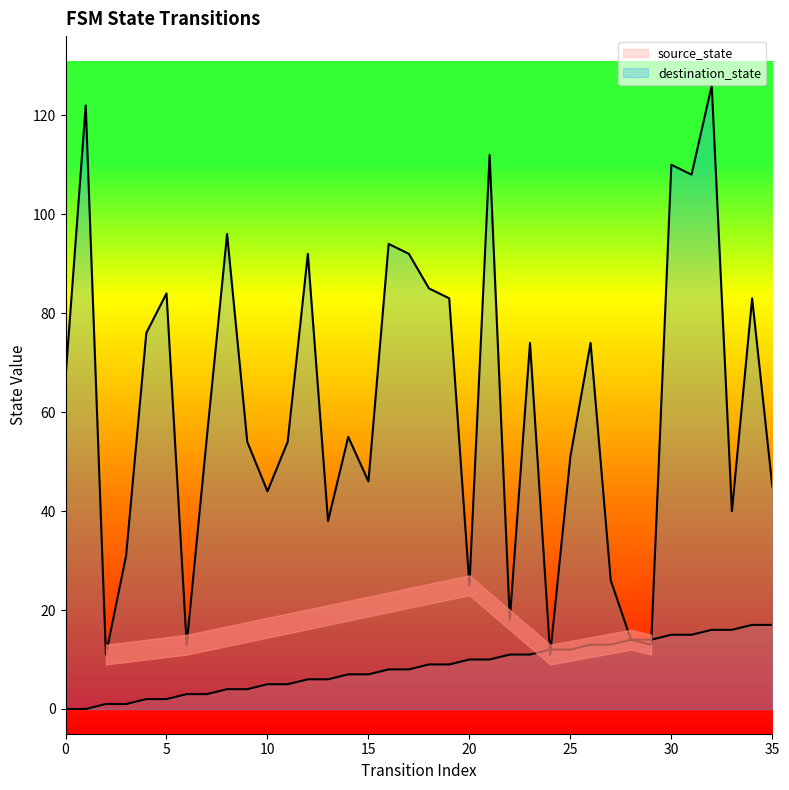

Rank the series by their maximum value, from lowest to highest.

source_state, destination_state